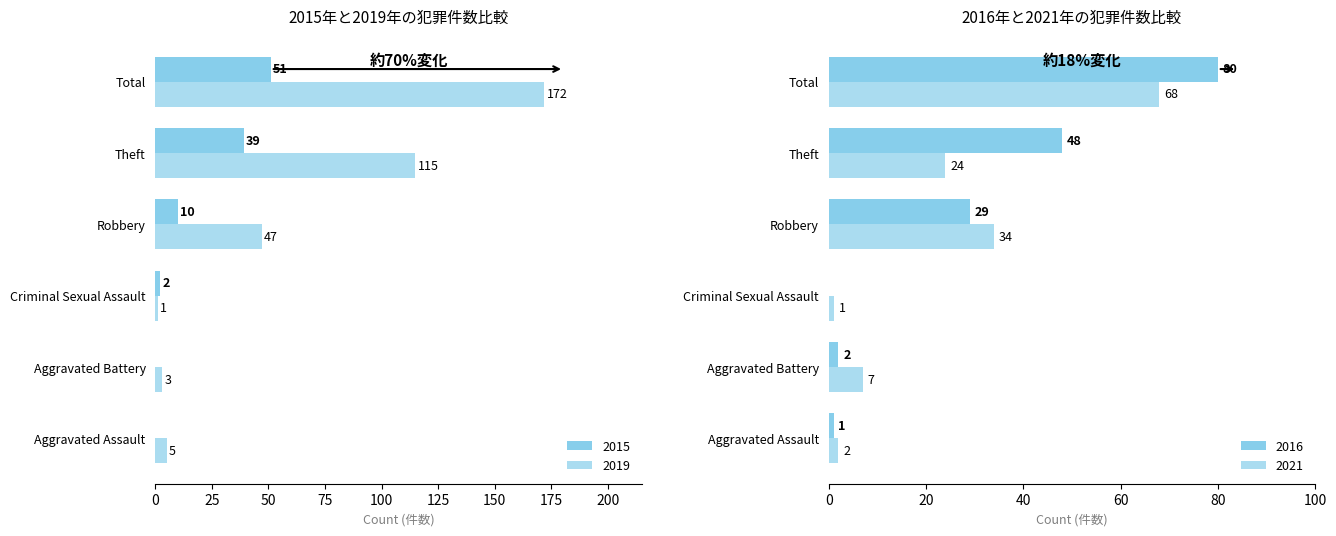

What is the label of the 3rd bar from the right?

Robbery